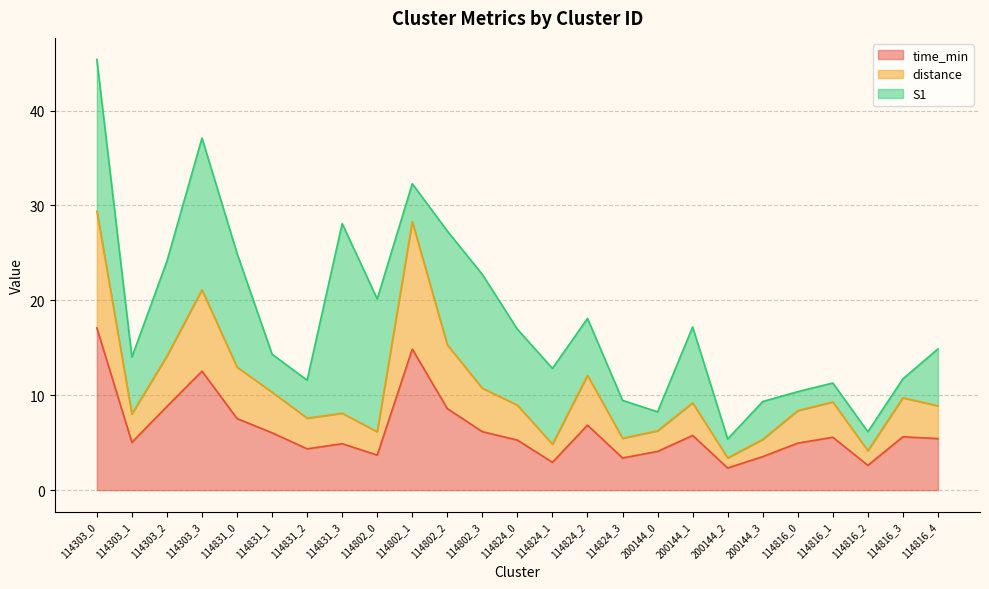

What is the label of the 16th point from the left?

114824_3